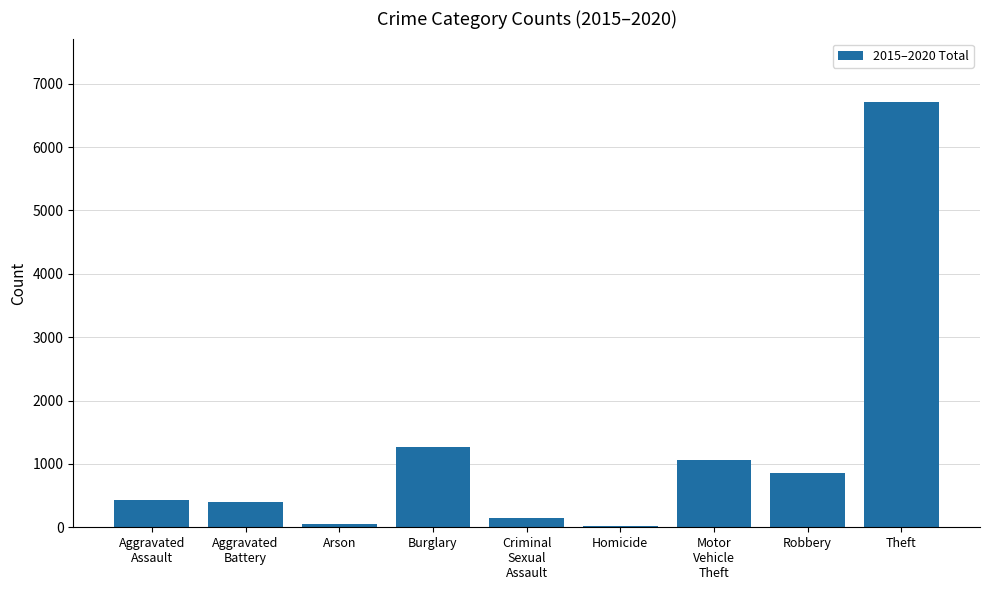

What is the sum of all values?

10933